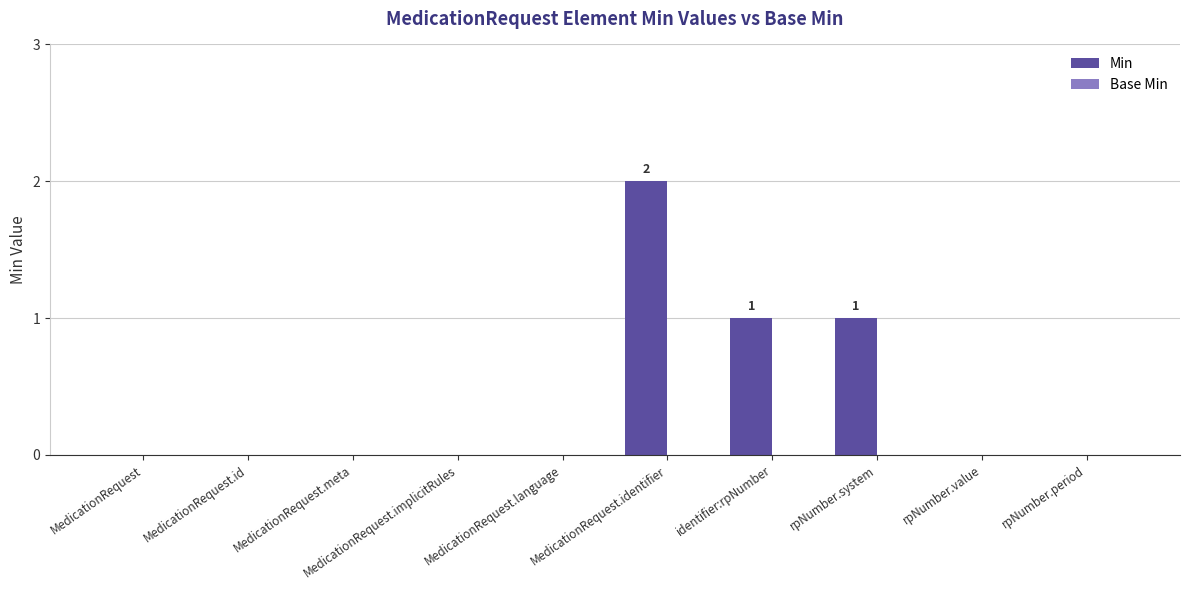

The value at MedicationRequest.language is 0. True or false?

True